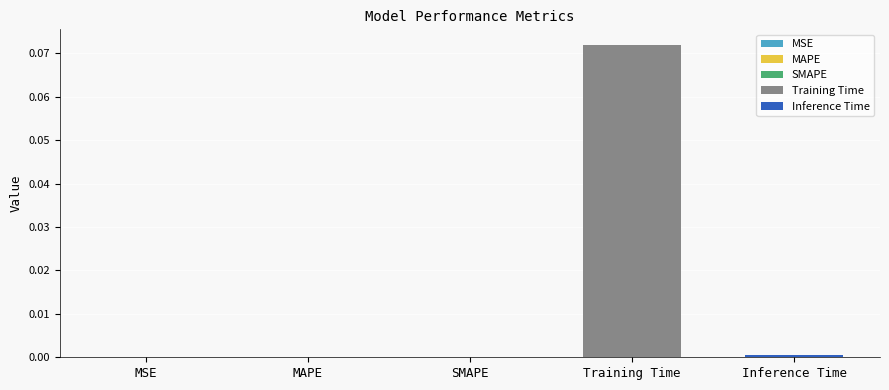

Does the chart contain any negative values?

No